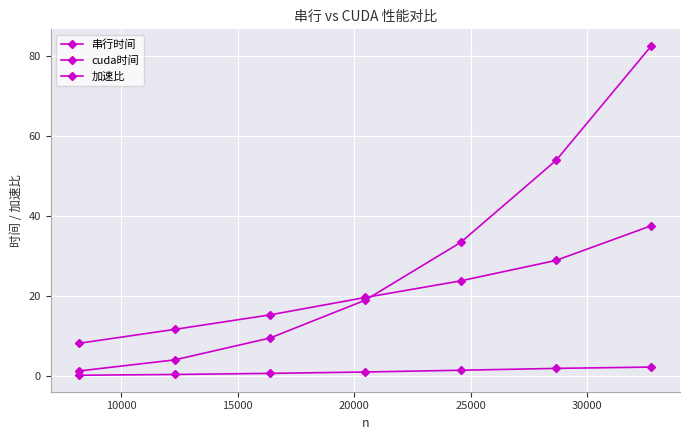

How many lines are shown in the chart?

3